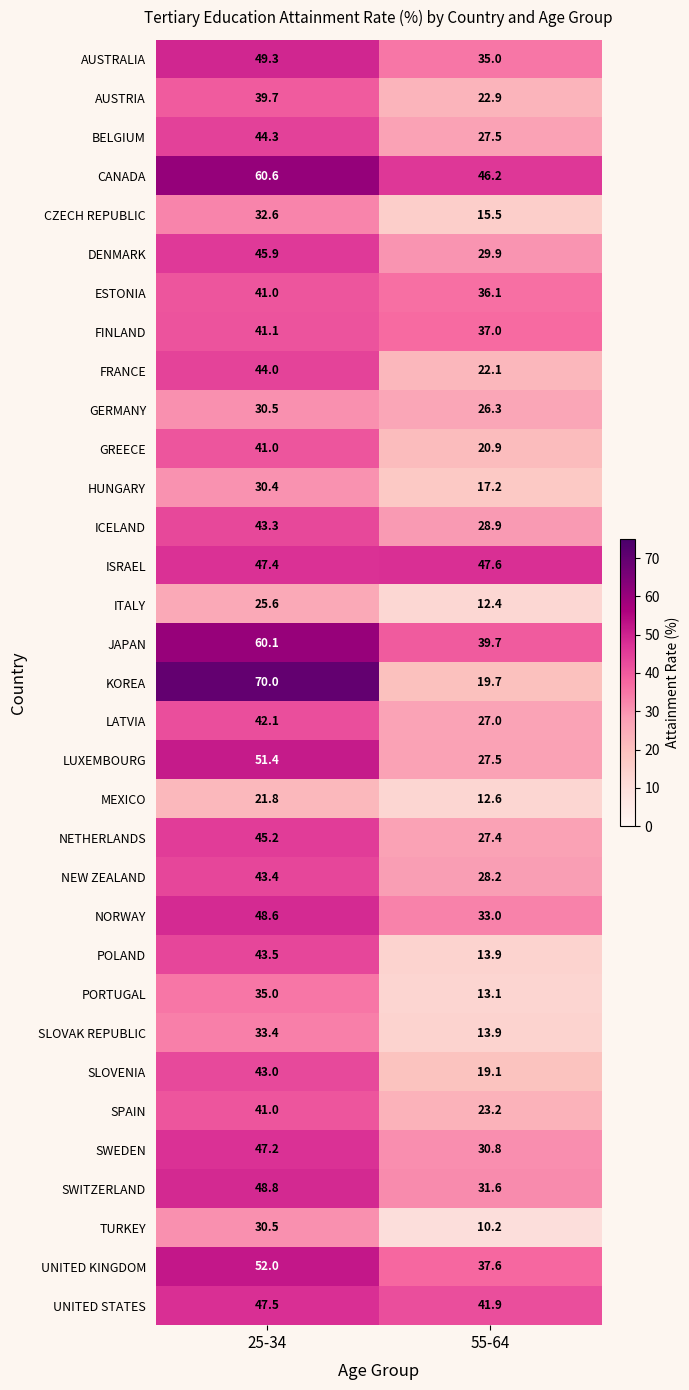

The value of UNITED KINGDOM at 55-64 is 60.6. True or false?

False